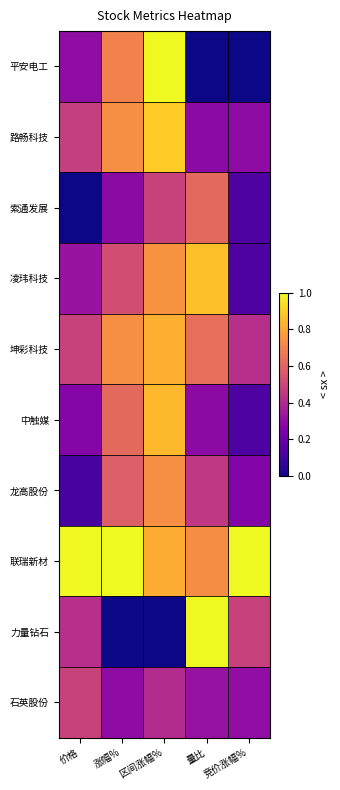

Which series has the largest range (max minus min)?

平安电工